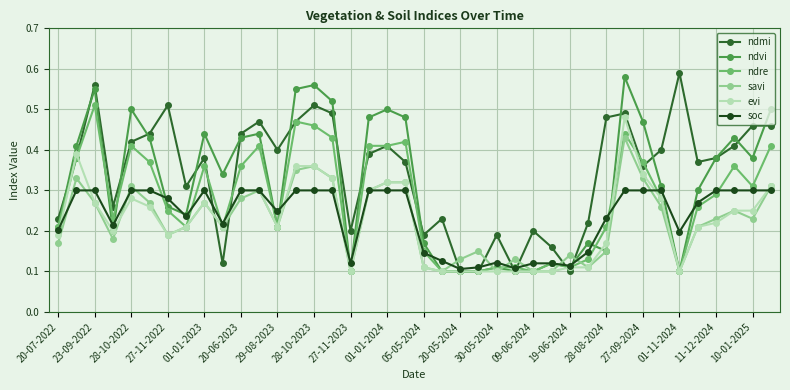

At how many categories does at least one series exceed 0?

40